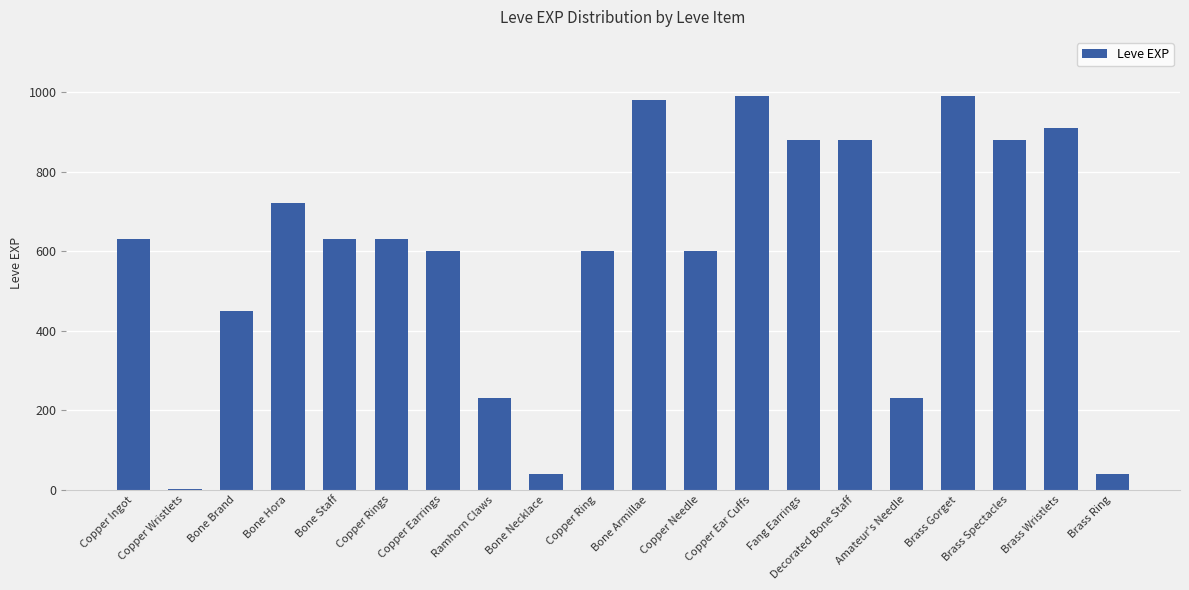

What is the change in value from Bone Necklace to Copper Ear Cuffs?

+950